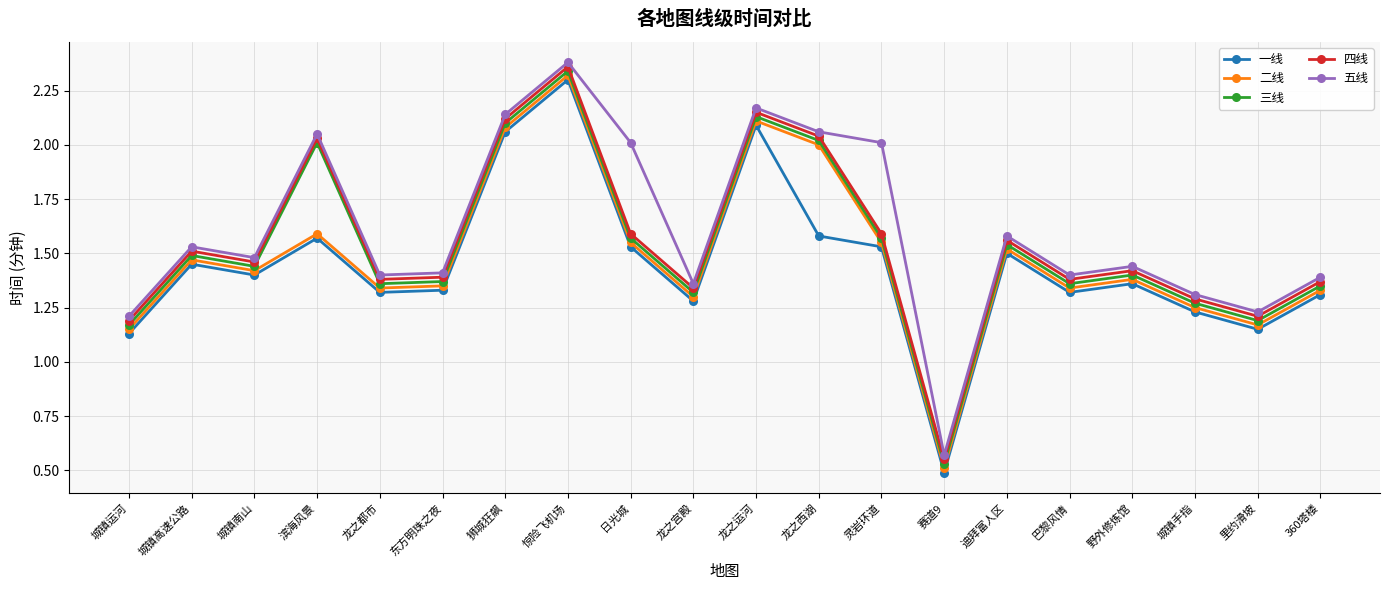

What is the difference between the 五线 values at 城镇运河 and 野外修炼馆?

0.2